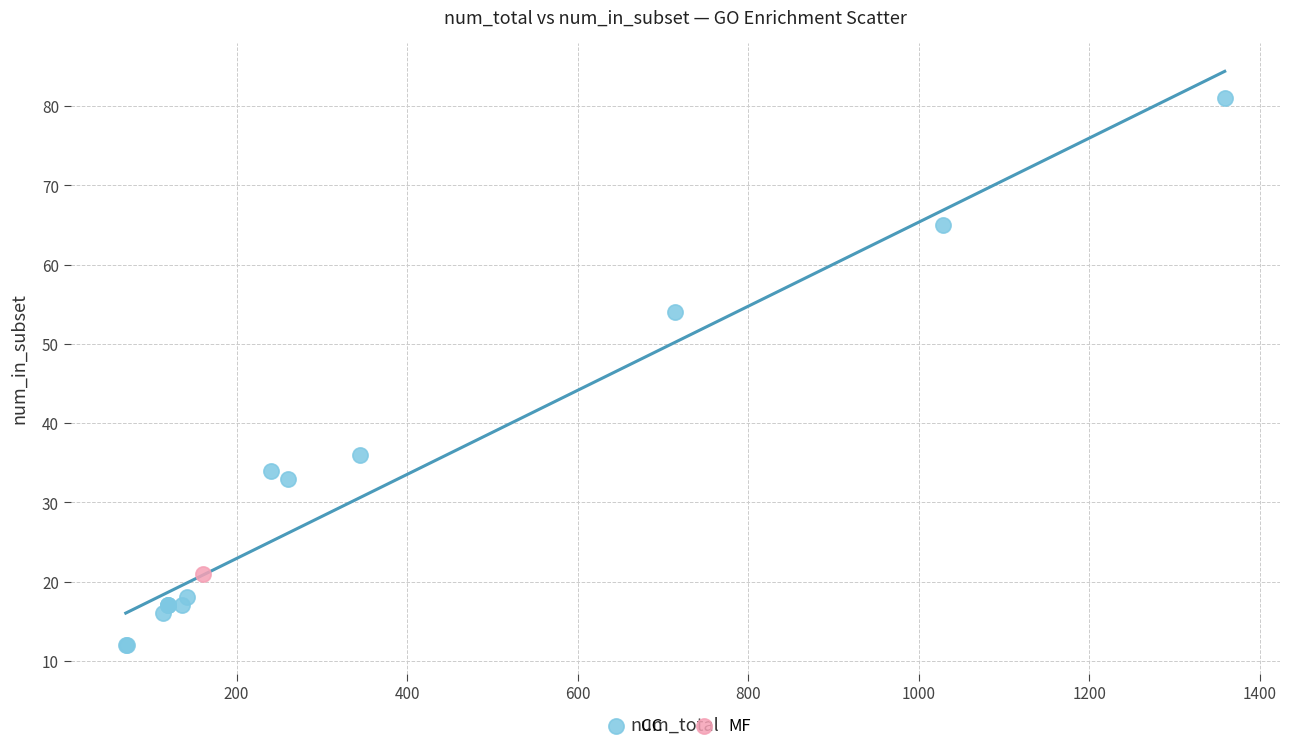

What are all the series names shown in the legend?

CC, MF